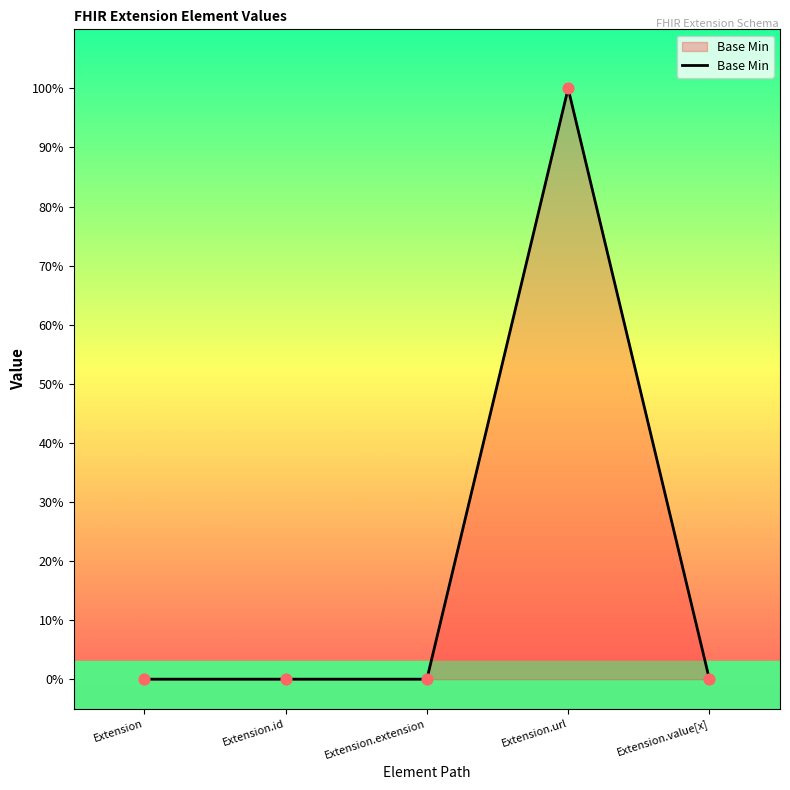

Which has a higher value, Extension.extension or Extension?

Extension.extension